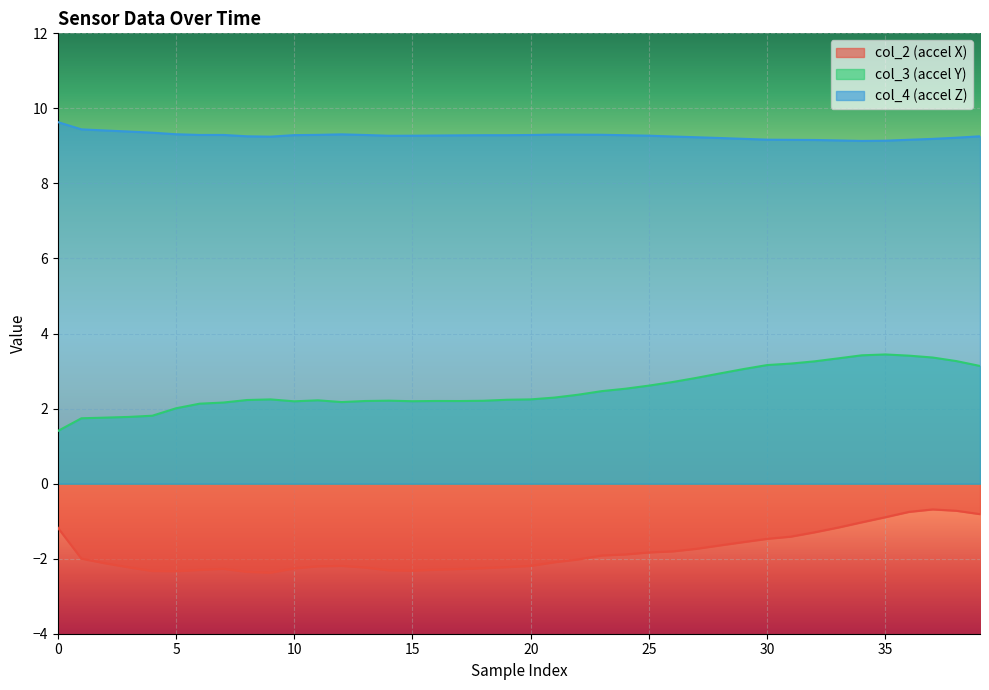

What are all the series names shown in the legend?

col_2 (accel X), col_3 (accel Y), col_4 (accel Z)